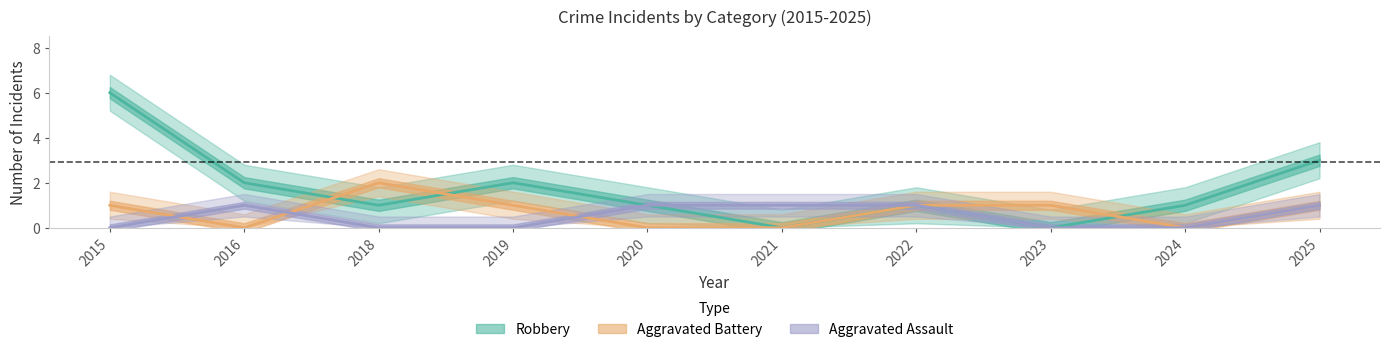

Count the Robbery values in the range 1 to 2.

6